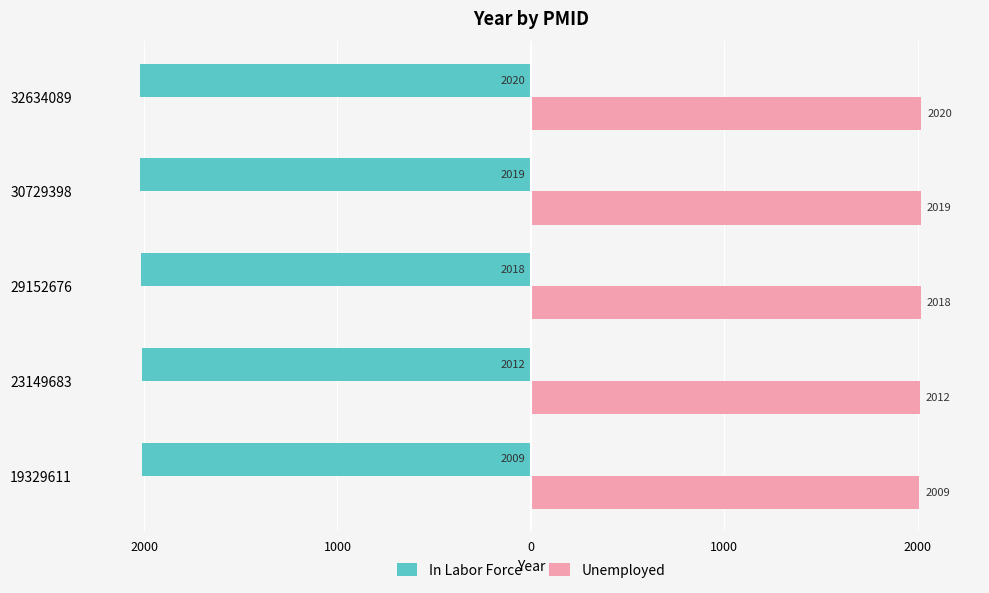

What are all the series names shown in the legend?

In Labor Force, Unemployed